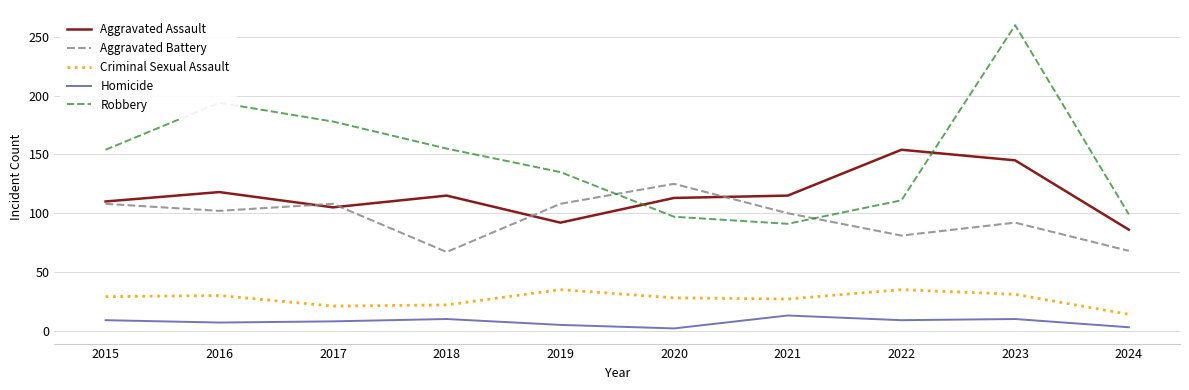

What is the minimum value for Homicide?

2